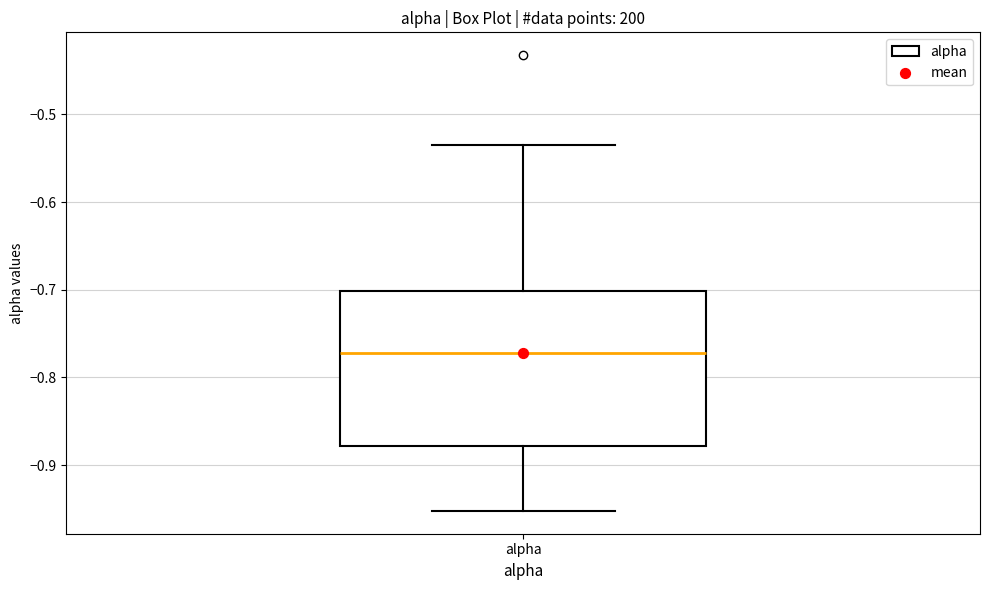

Read this box plot against the y-axis: the position of the median line, the range covered by the box, and the ends of both whiskers. The values are not printed on the chart, so give them approximately, as read against the axis.

median -0.77, box -0.88 to -0.70, whiskers -0.95 to -0.53